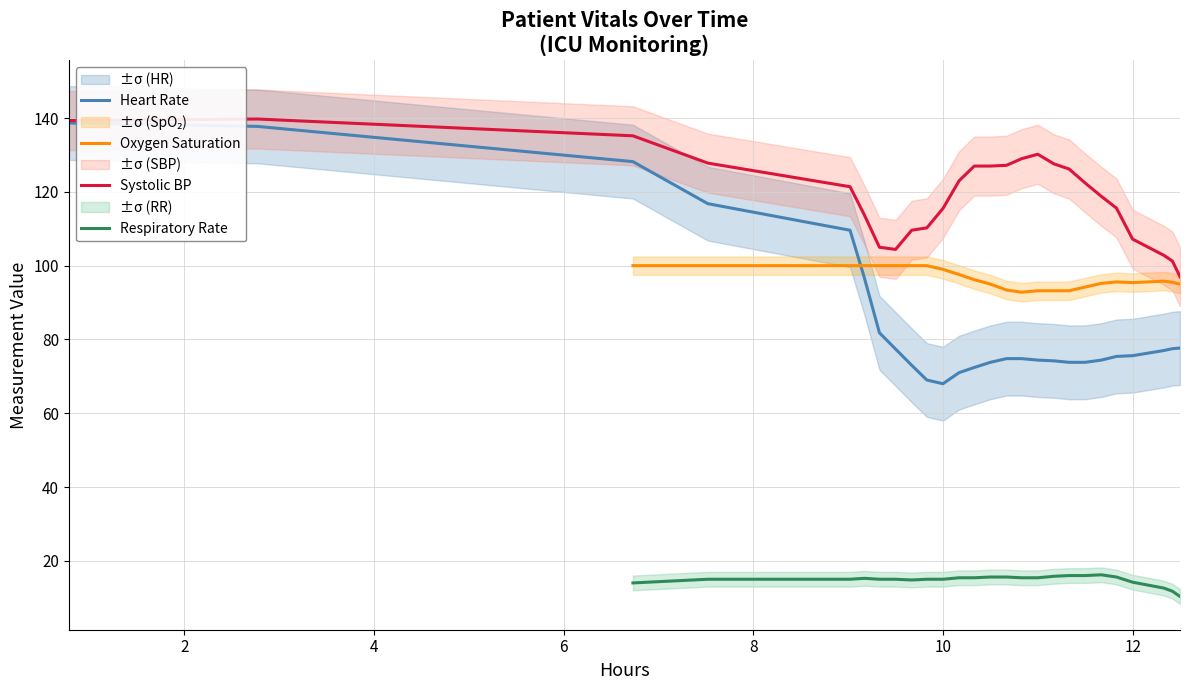

How many data points does each series have?

26